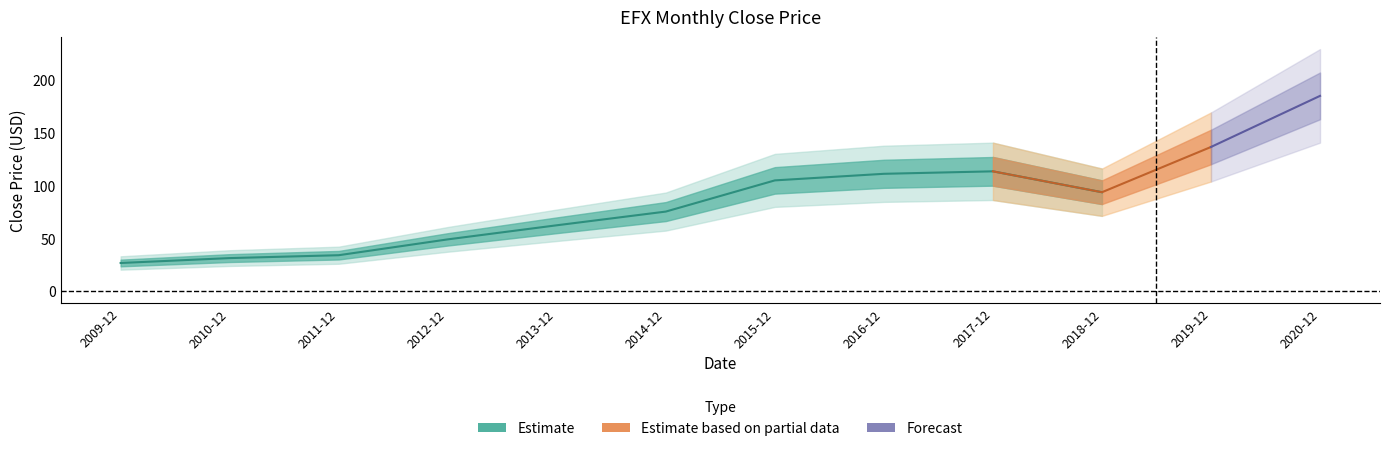

At which category does the chart reach its peak across all series?

2020-12